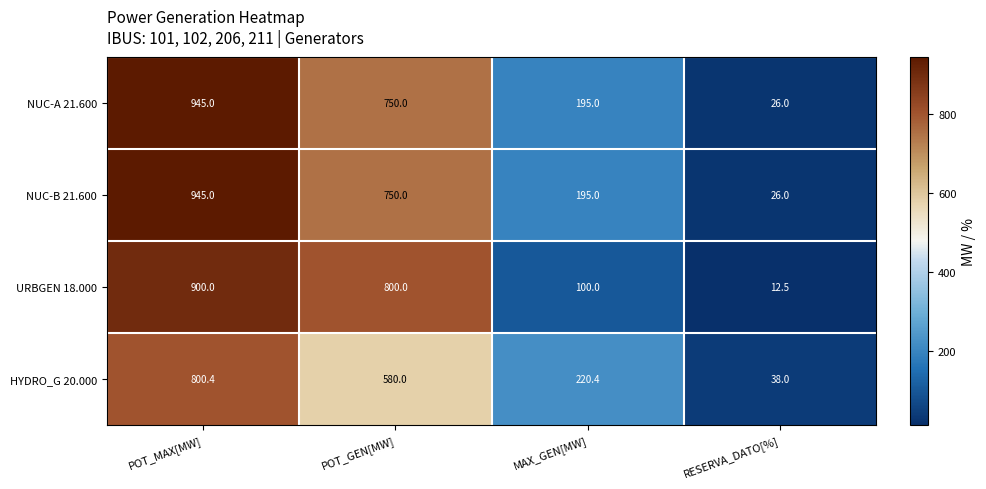

The URBGEN 18.000 series shows 17.0 at RESERVA_DATO[%]. True or false?

False